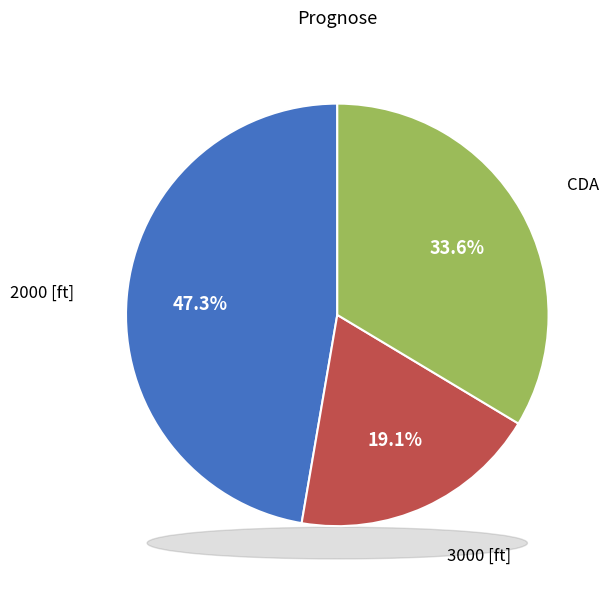

Is there any slice that represents more than half of the pie?

No